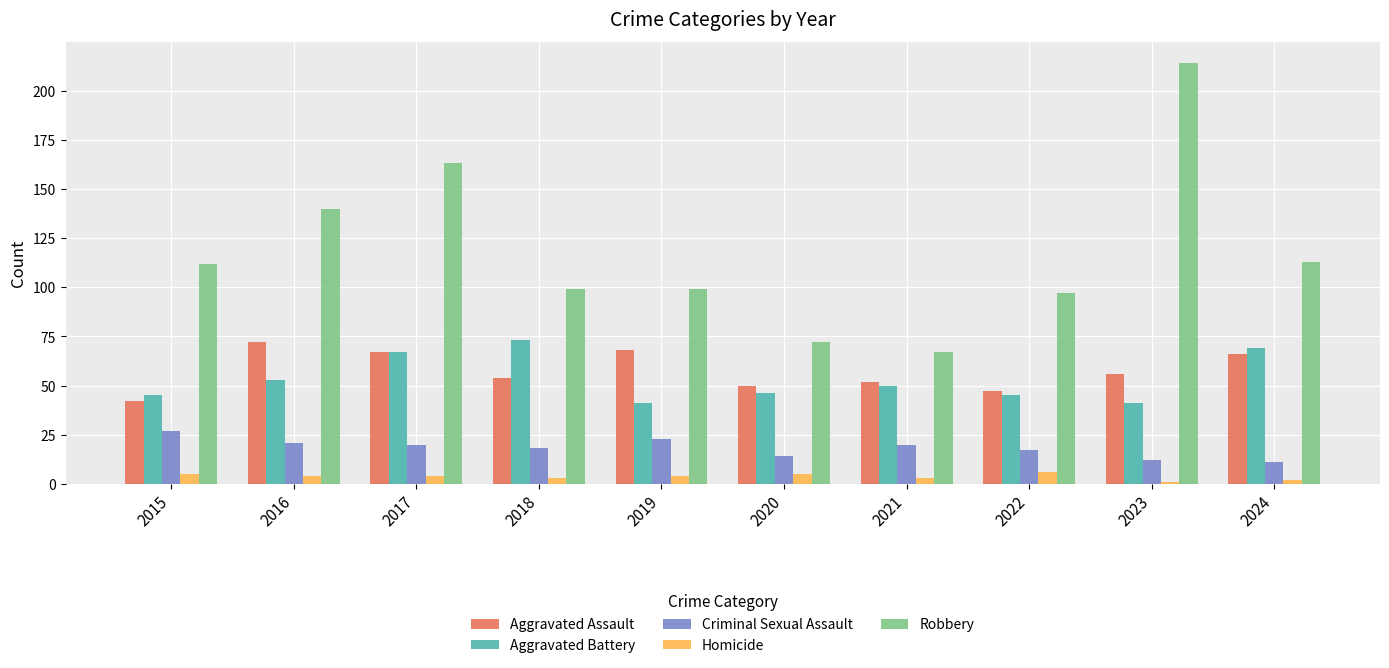

What is the sum of all Homicide values?

37